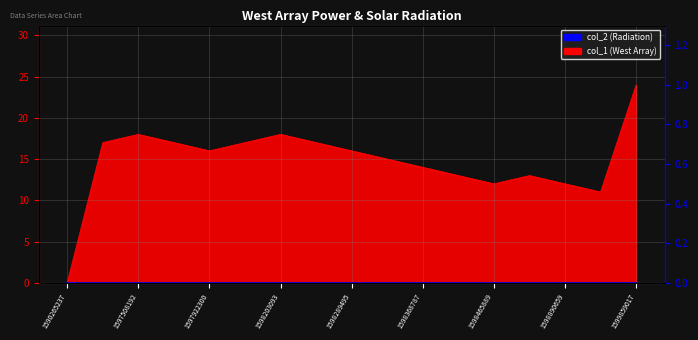

Reading left to right, transcribe all the data shown in this chart.

1590265237=0	1597155437=17	1597508192=18	1597518982=17	1597922300=16	1598181468=17	1598203093=18	1598267877=17	1598289495=16	1598300296=15	1598368787=14	1598397495=13	1598465889=12	1598829455=13	1598890659=12	1598901455=11	1599859017=24